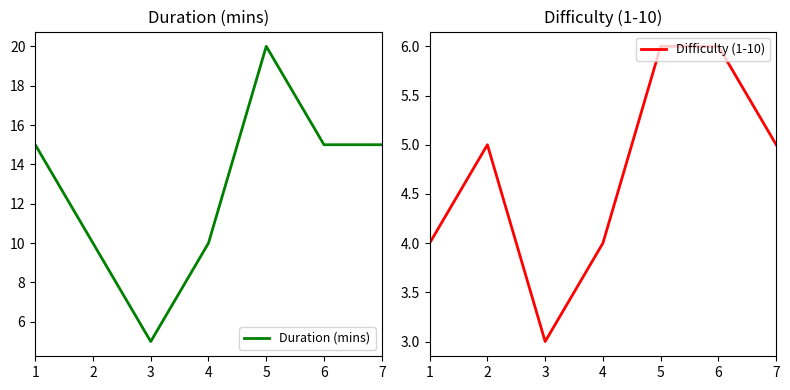

The value of Duration (mins) at 5 is 20. True or false?

True